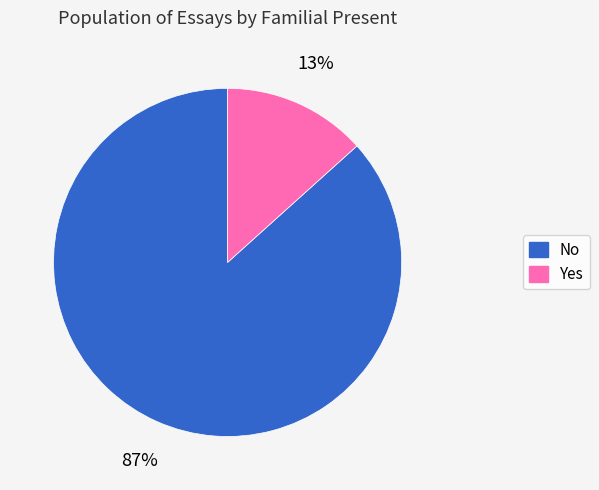

Rank the categories by value from lowest to highest.

Yes, No